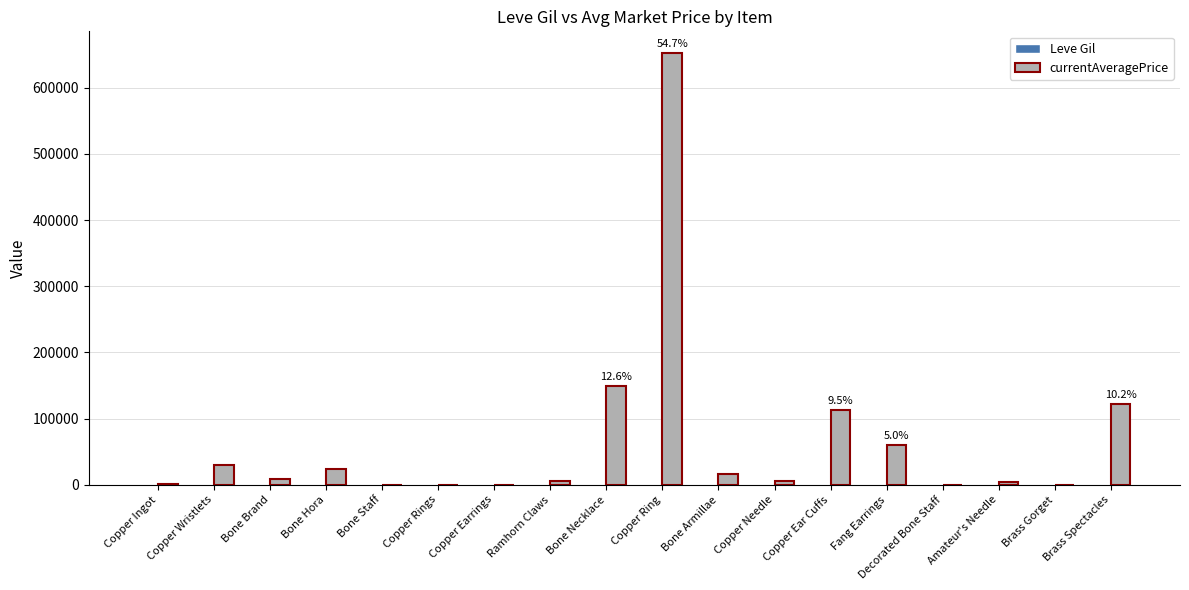

Which category has the highest value across all series?

Copper Ring